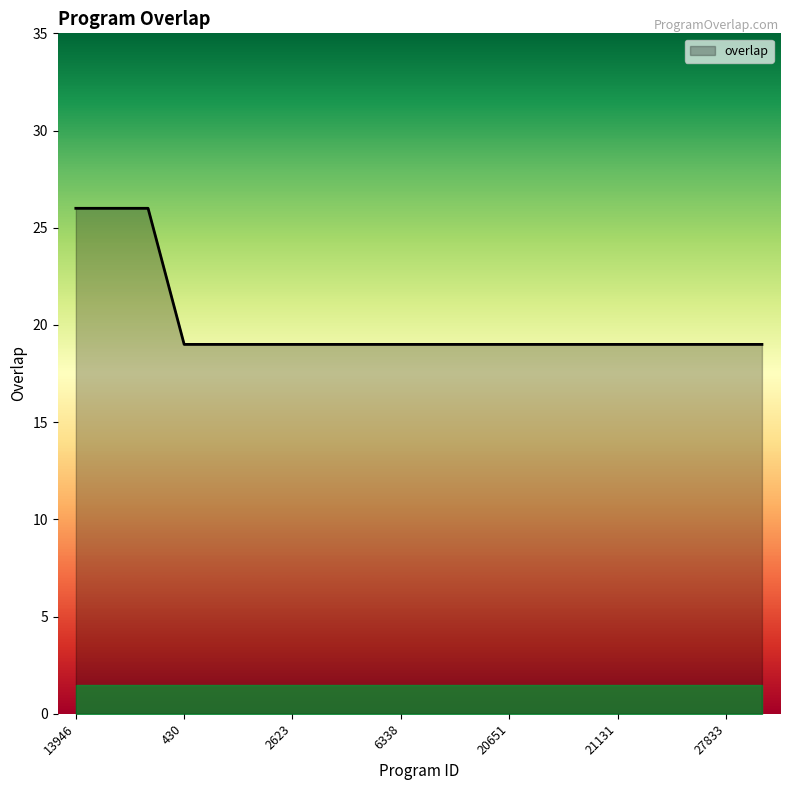

What is the smallest value displayed?

19